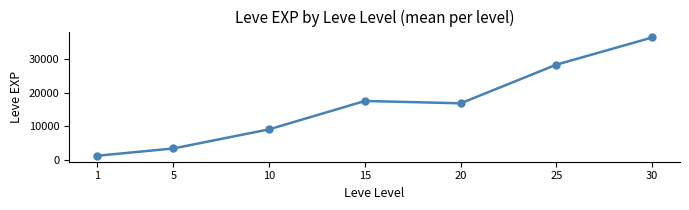

How many points are higher than both their immediate neighbors (excluding endpoints)?

1